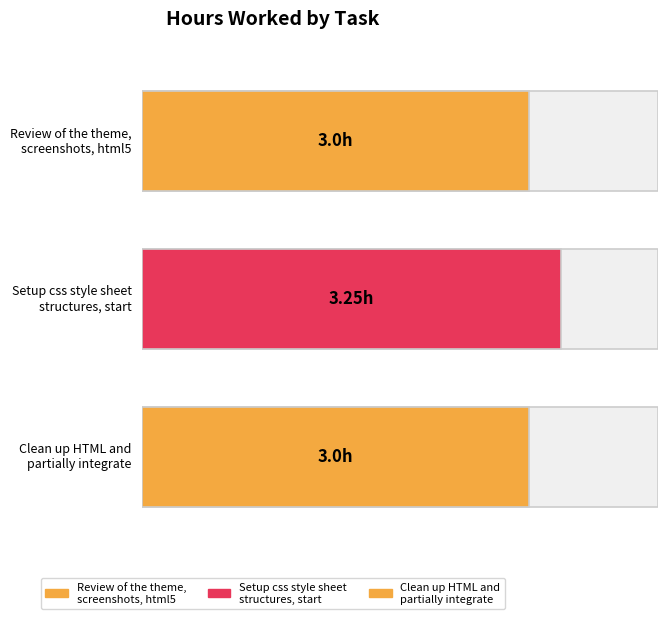

At which category does the chart reach its minimum across all series?

Review of the theme,
screenshots, html5